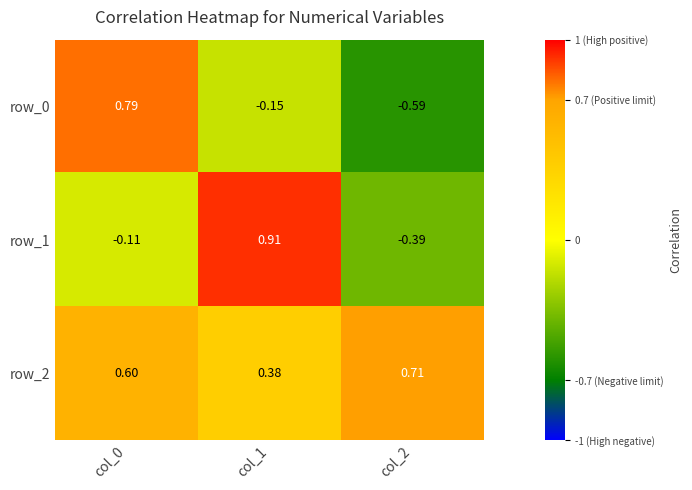

Is the value of row_0 at col_2 greater than the value of row_1 at col_0?

No